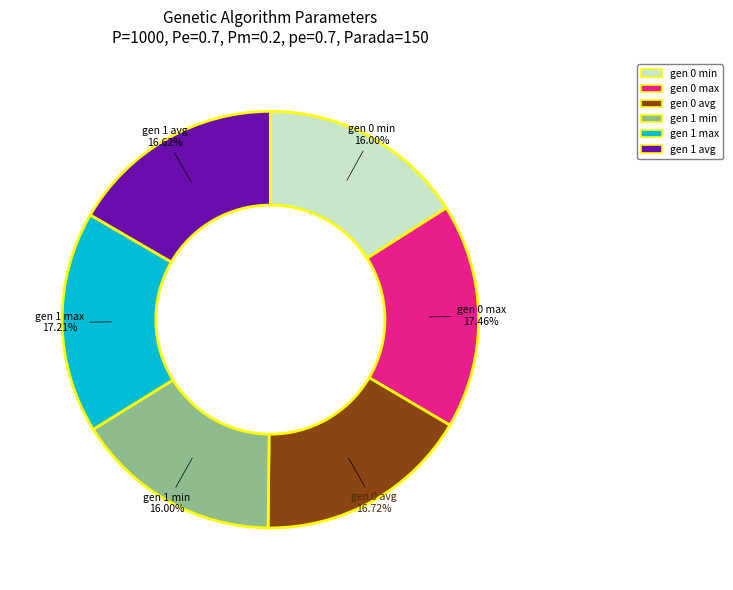

Is the sum of gen 1 avg and gen 1 max greater than half?

No